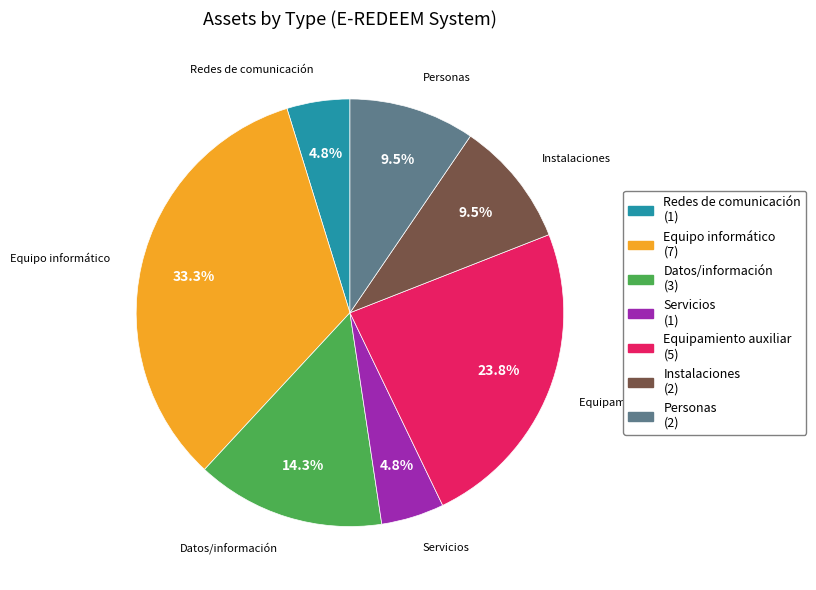

Does any single category account for the majority?

No